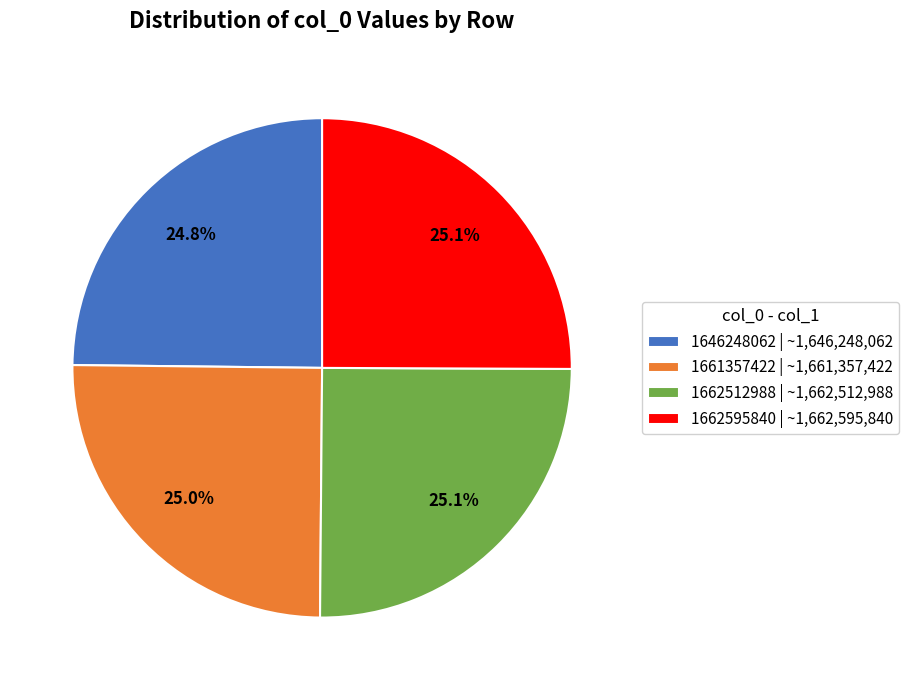

Does 1662595840 account for over 50% of the chart?

No